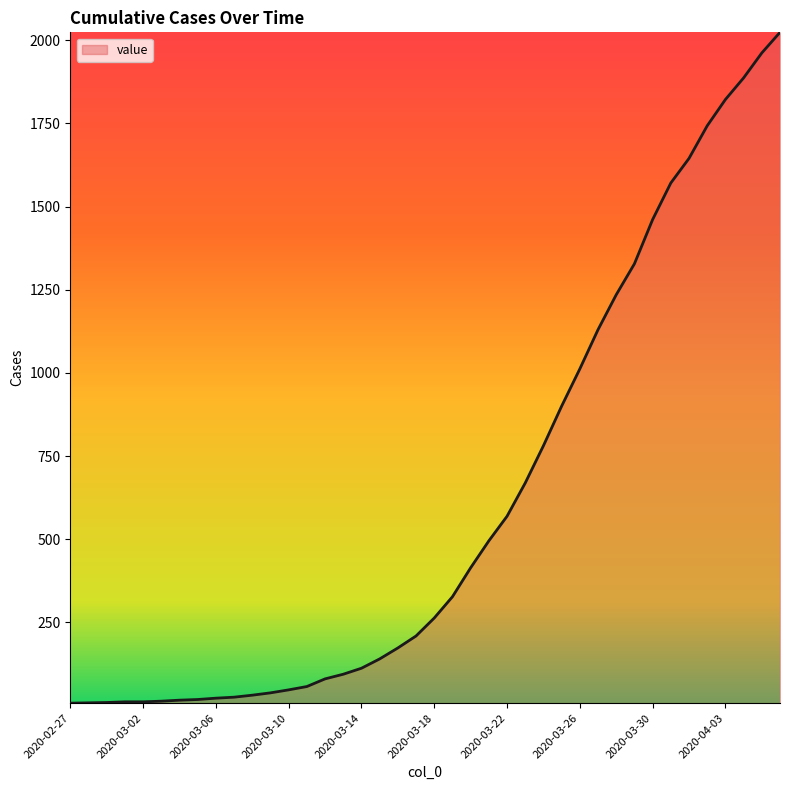

What is the maximum value shown in the chart?

2024